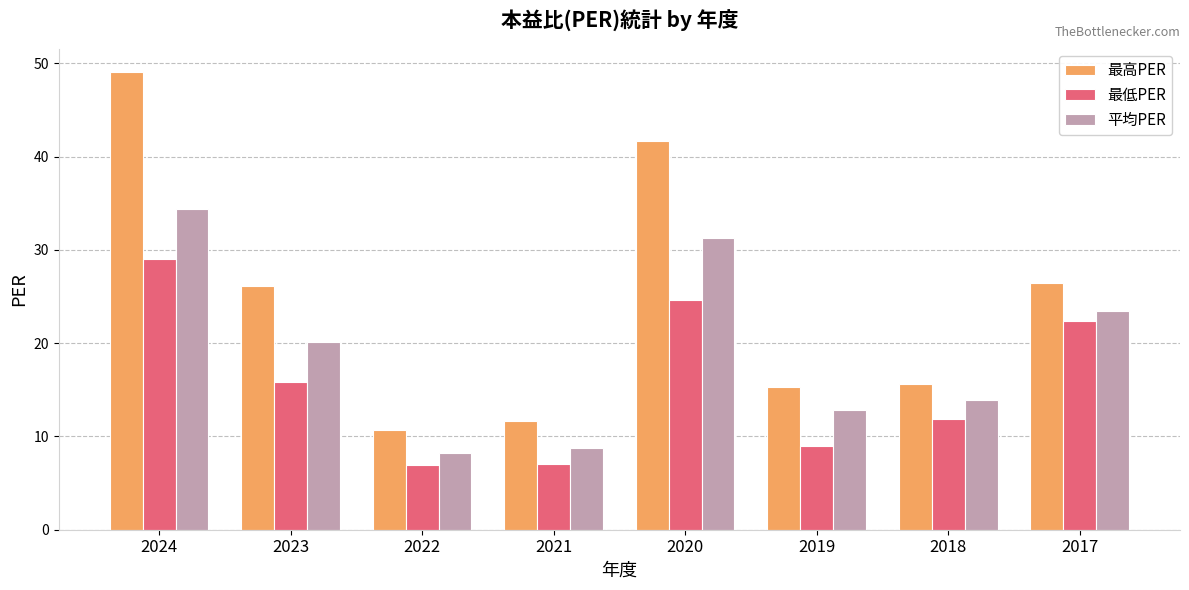

List the series in order of their overall mean, lowest first.

最低PER, 平均PER, 最高PER